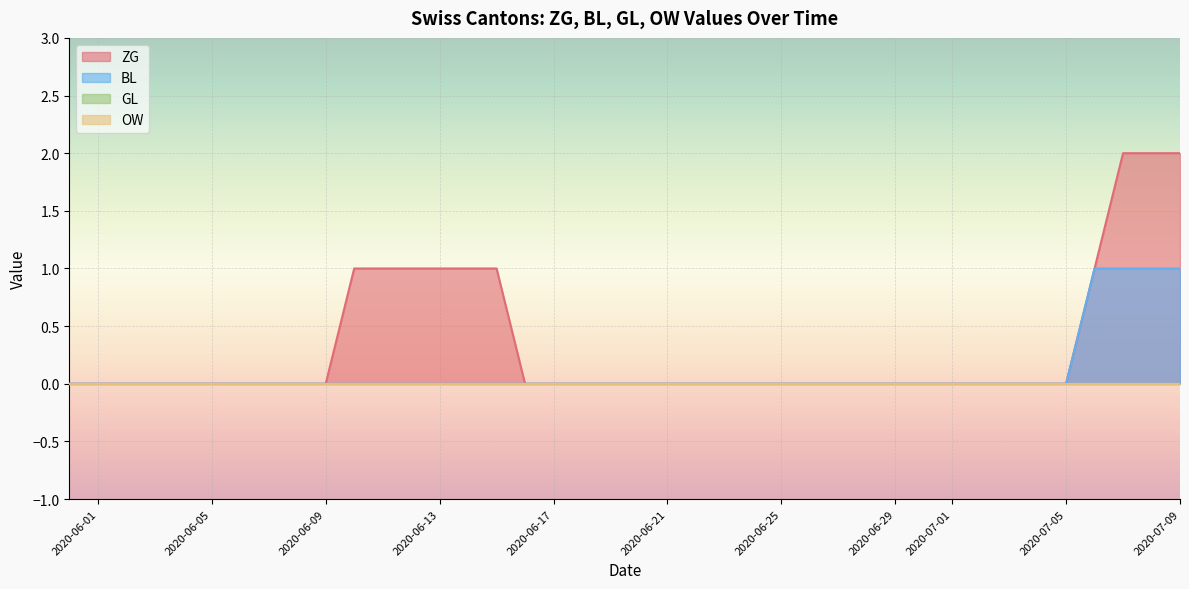

Does the chart display data point markers on the line(s)?

No